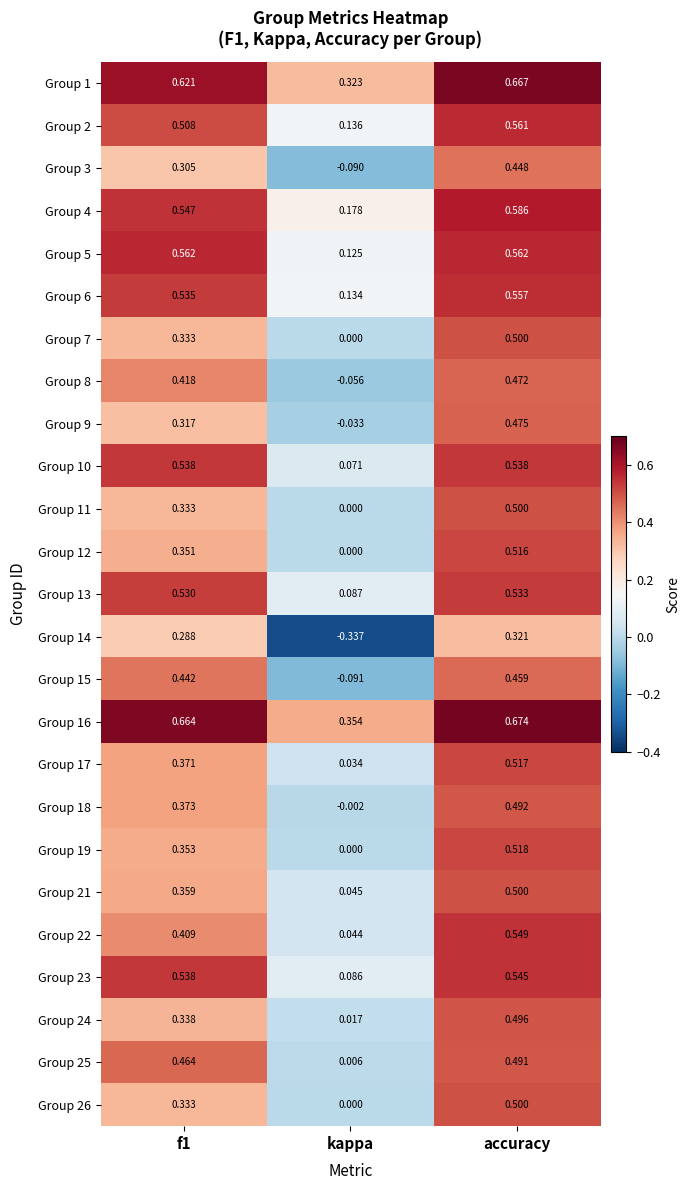

Which label corresponds to the smallest value in the chart?

kappa